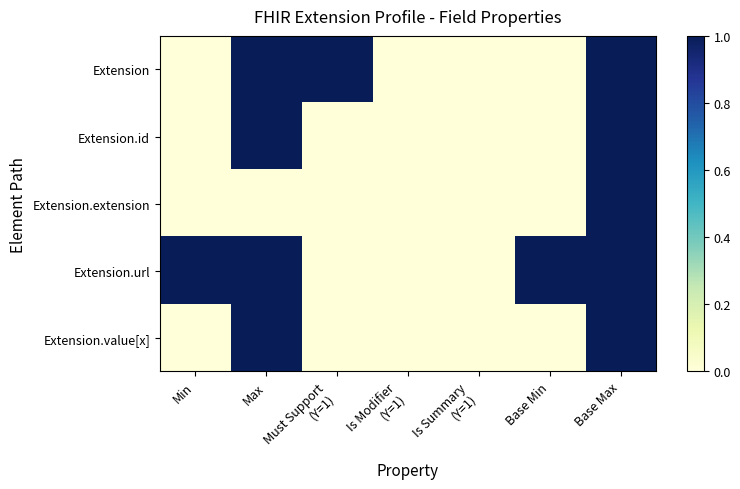

How many values in the Extension.url series are below 1?

3